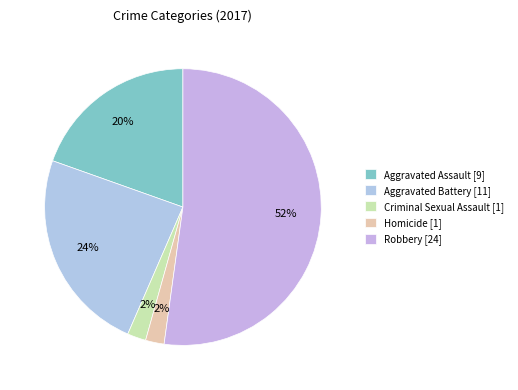

What is the smallest slice in the pie chart?

Criminal Sexual Assault